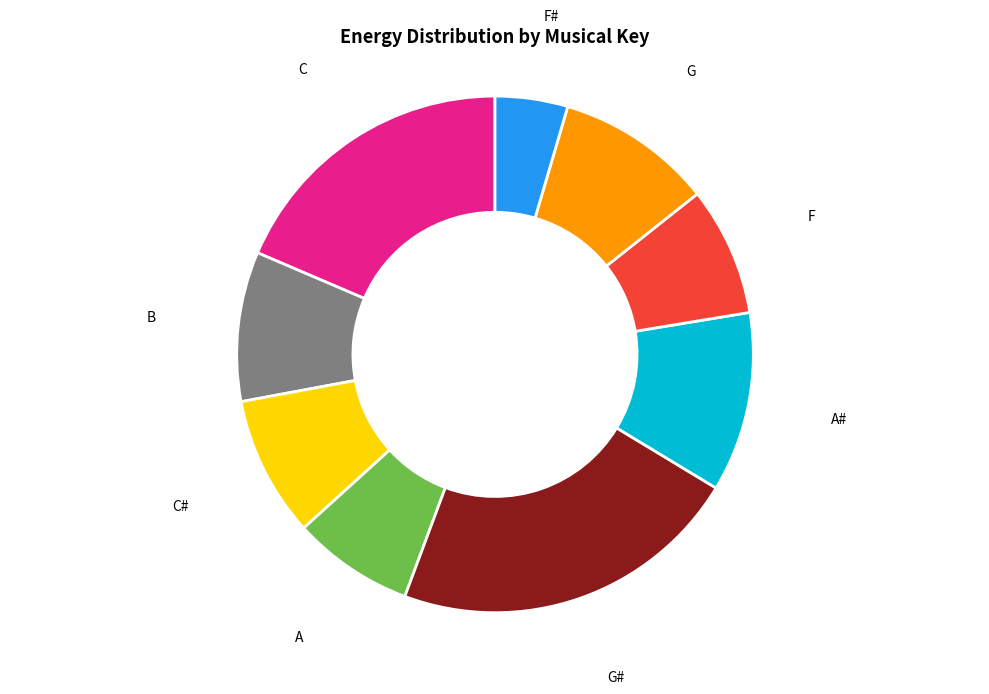

Is there any slice that represents more than half of the pie?

No